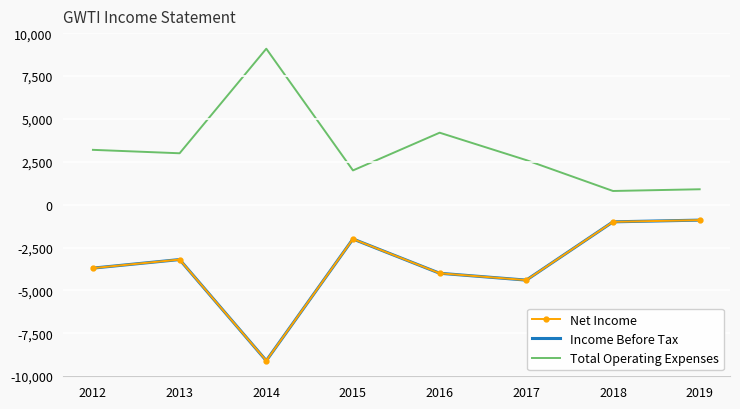

The value of Net Income at 2012 is -3700. True or false?

True